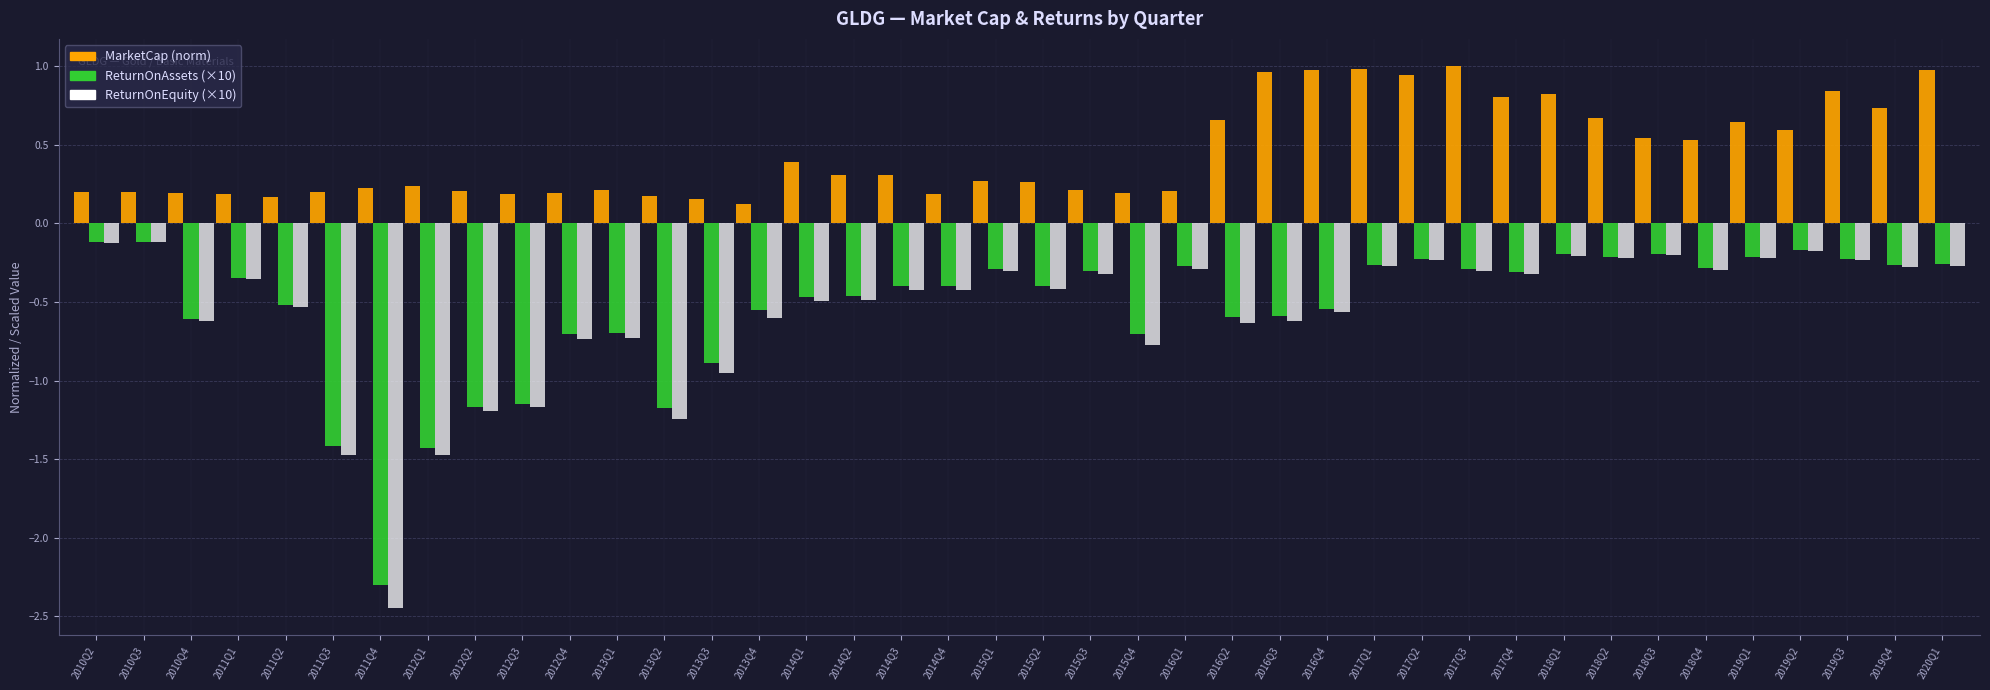

How many groups of bars are there?

40